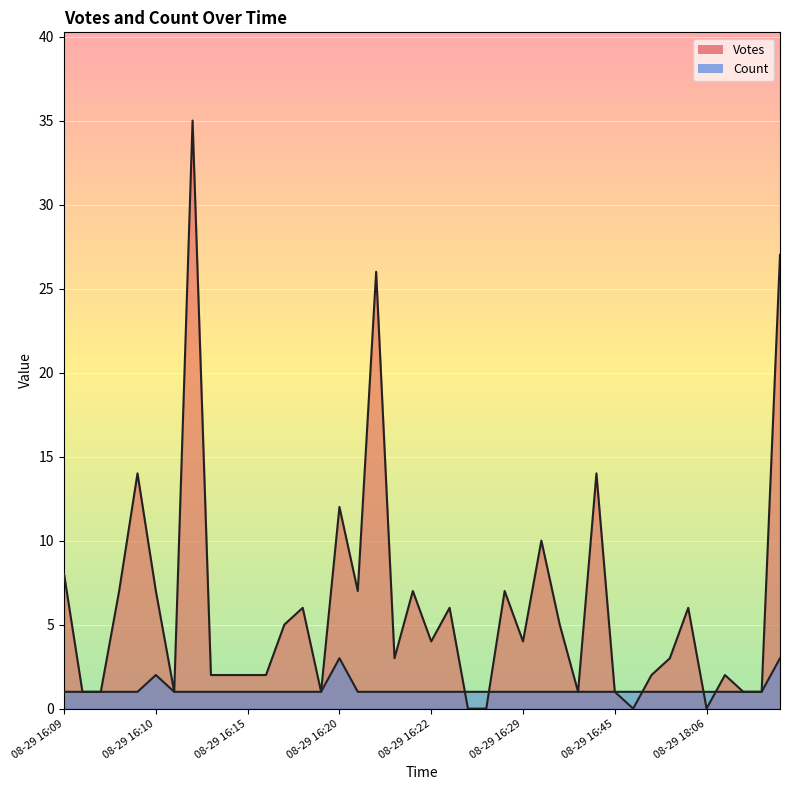

Which series has the largest total across all categories?

Votes